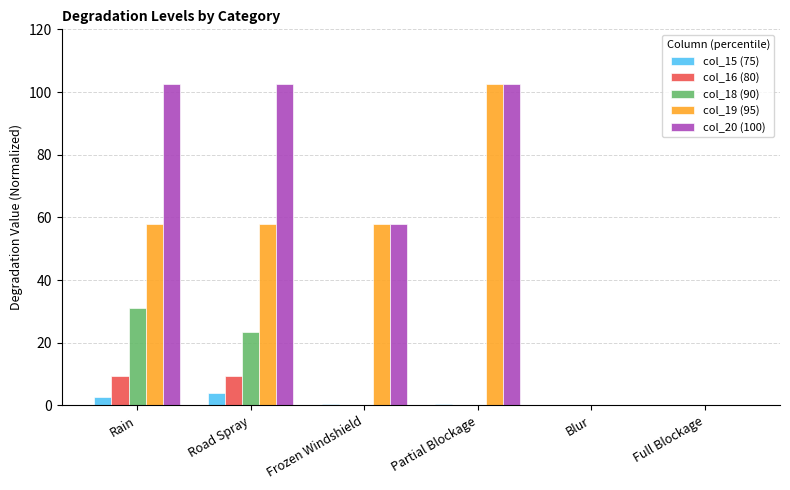

Count the number of data series in this chart.

5